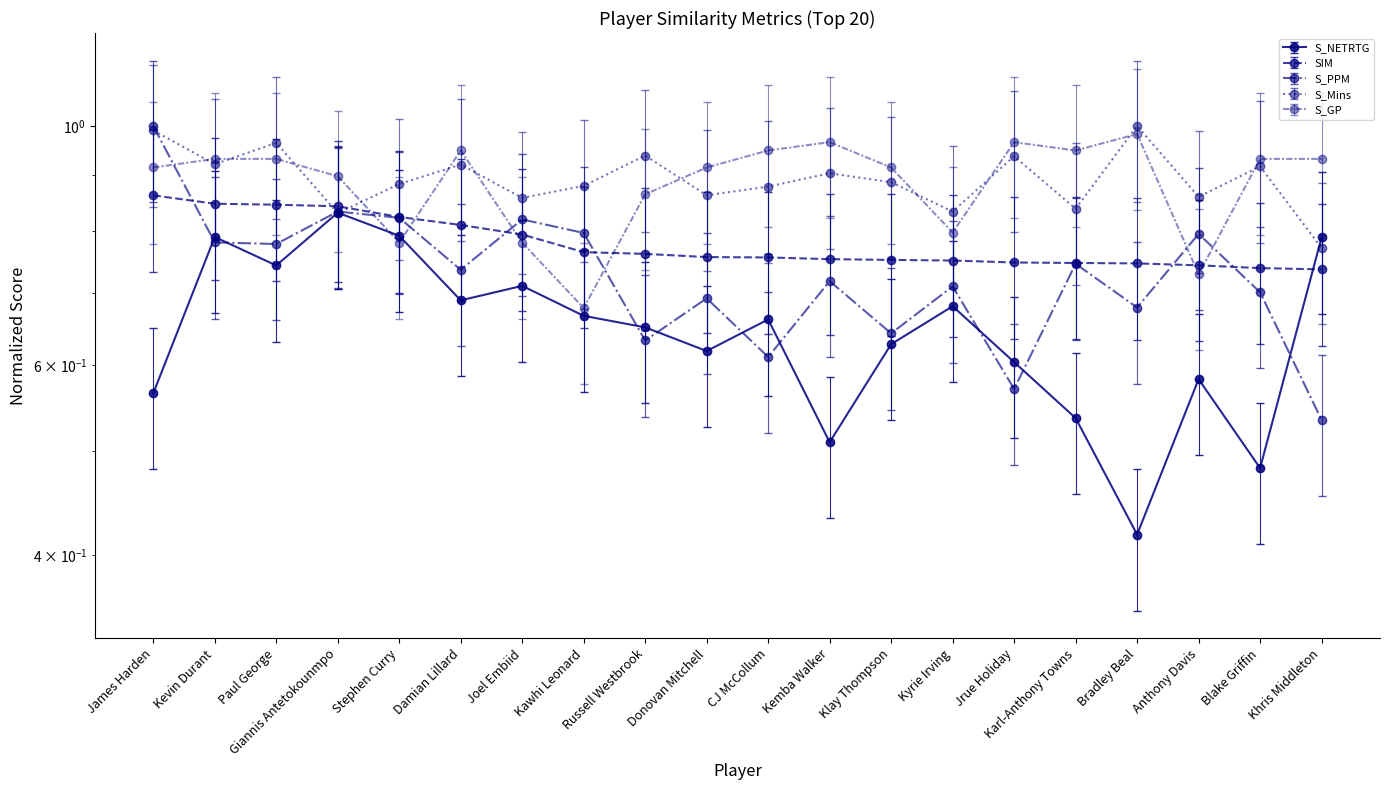

True or false: S_Mins has more than 1 points higher than both neighbors.

True